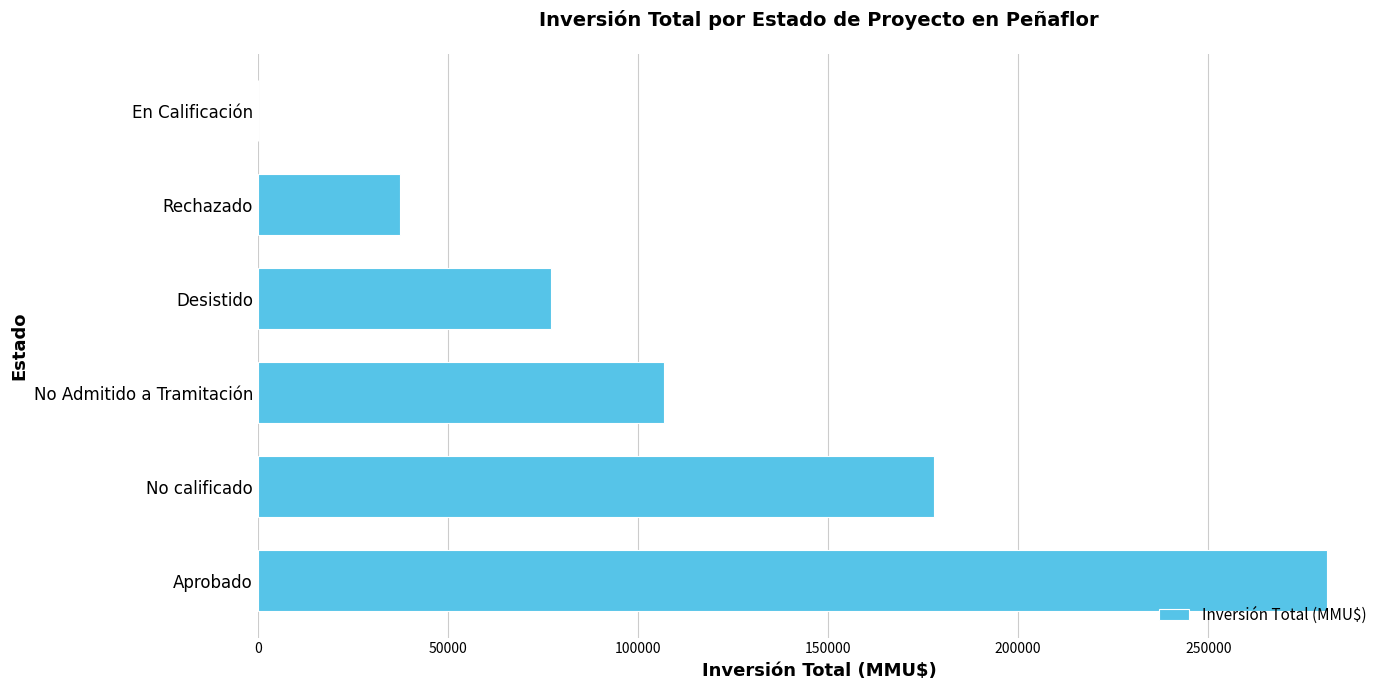

The chart shows a value of 281116 at Aprobado. True or false?

True